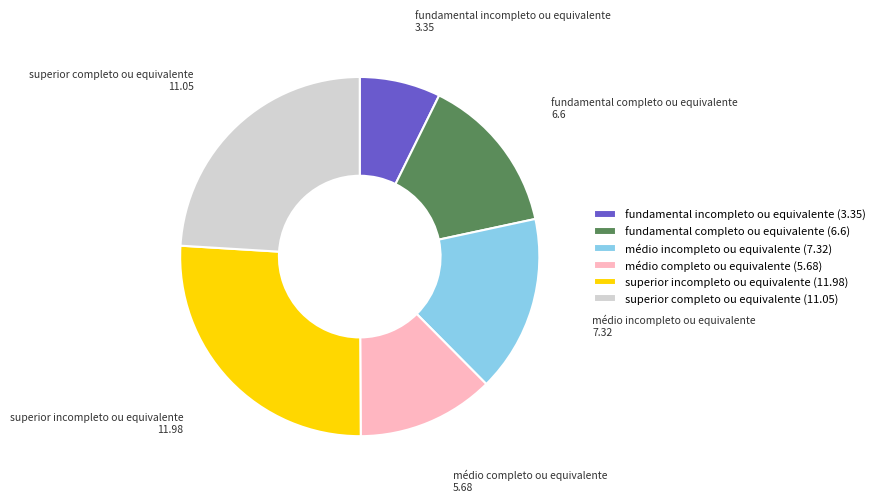

The superior completo ou equivalente slice represents 24% of the pie. True or false?

True